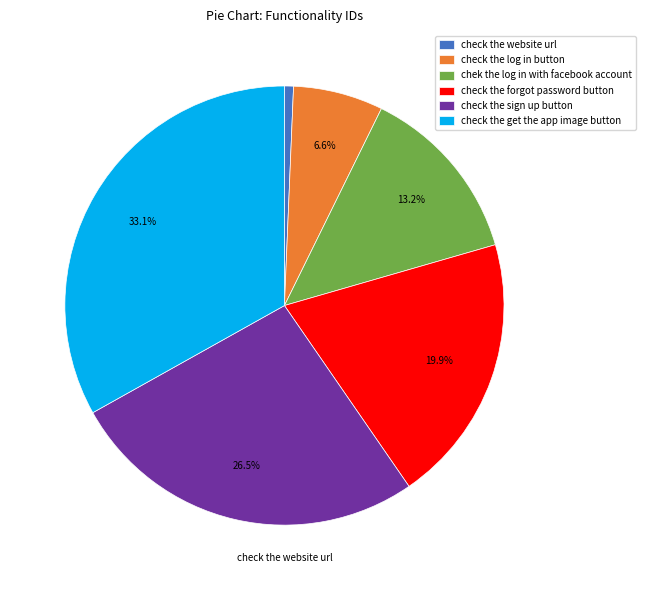

Rank the categories by value from highest to lowest.

check the get the app image button, check the sign up button, check the forgot password button, chek the log in with facebook account, check the log in button, check the website url